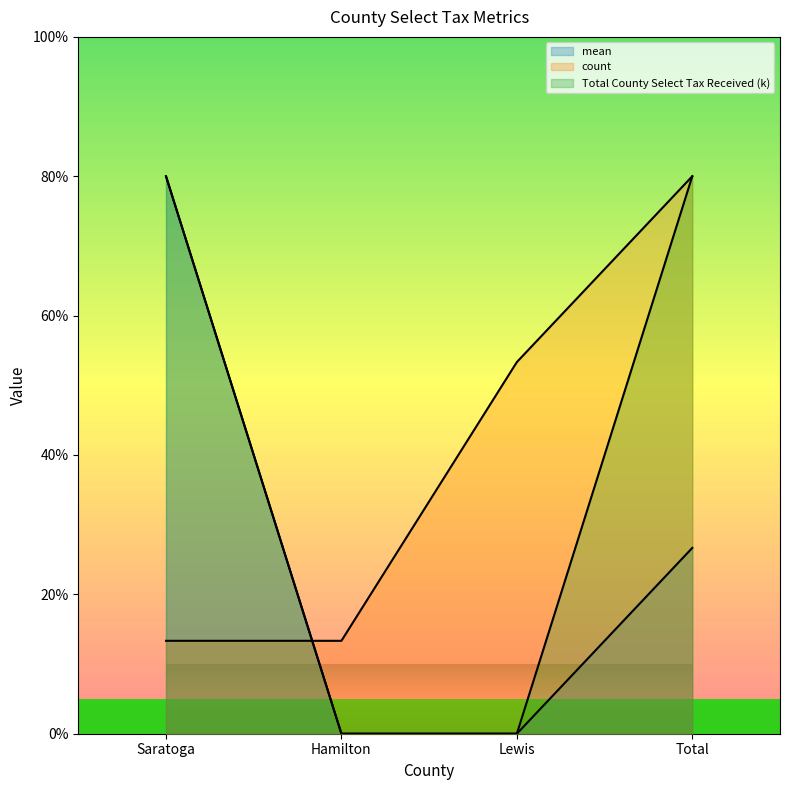

How many data points does each series have?

4